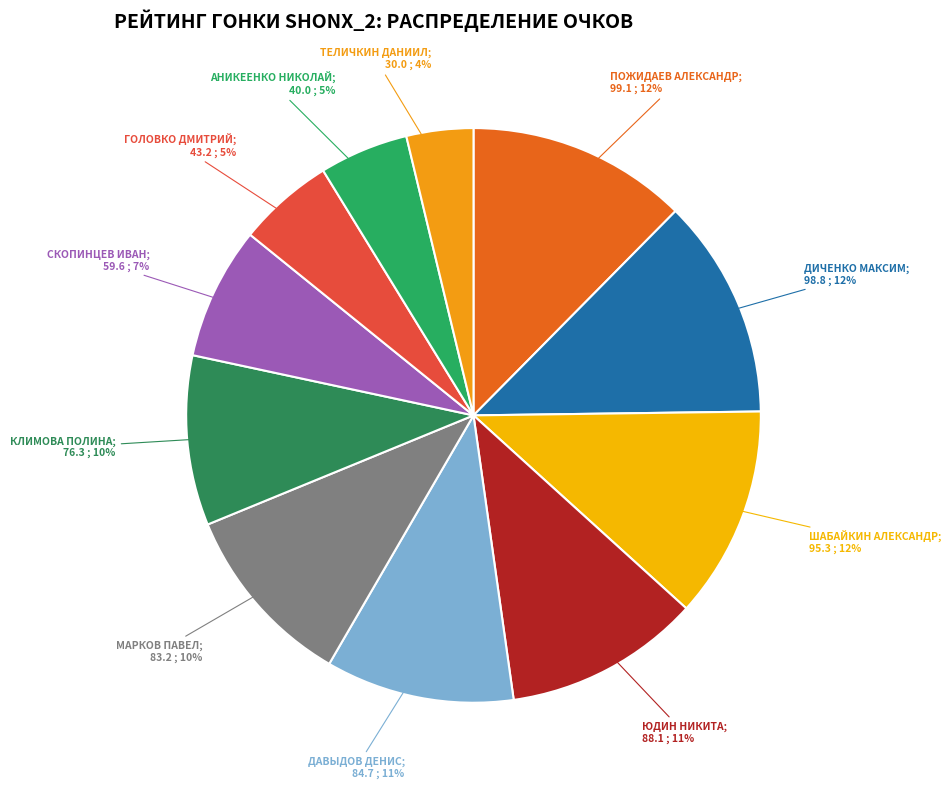

How many slices are in this pie chart?

11